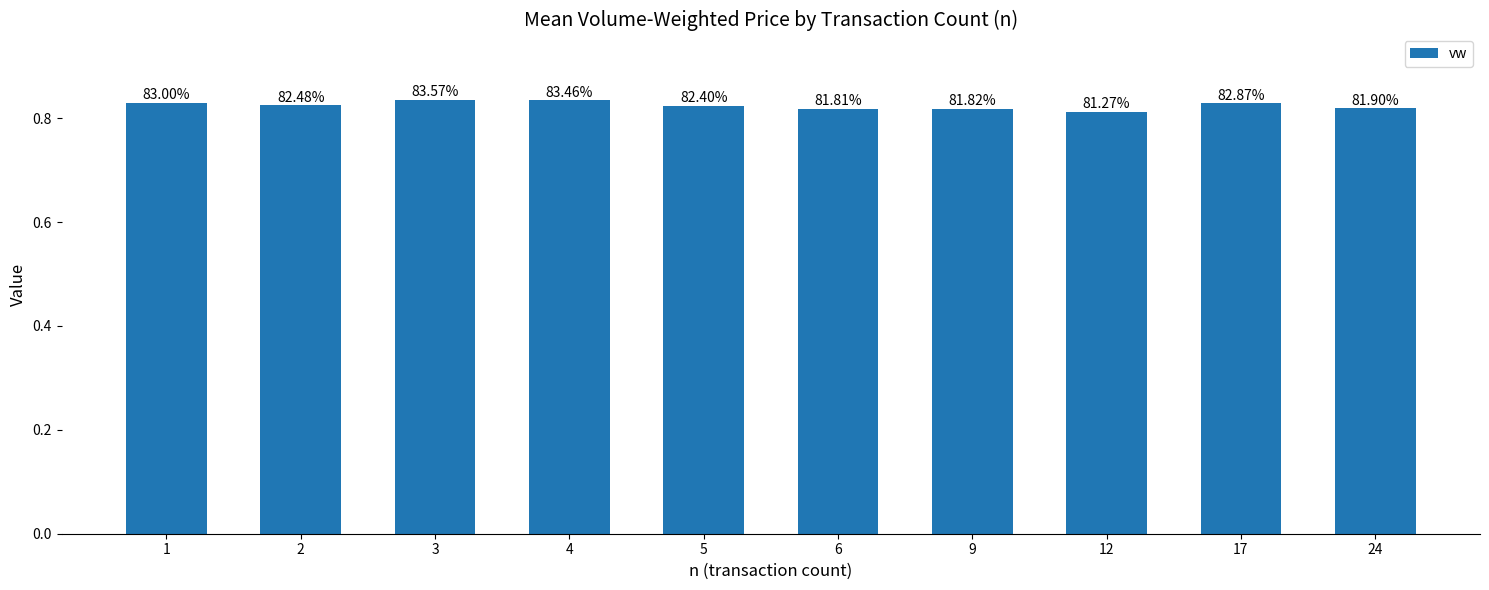

How many values are between 0 and 1?

10